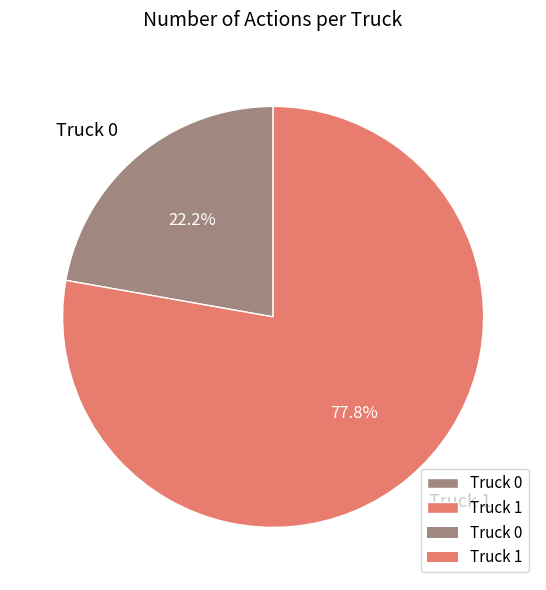

Which has a higher value, Truck 0 or Truck 1?

Truck 1